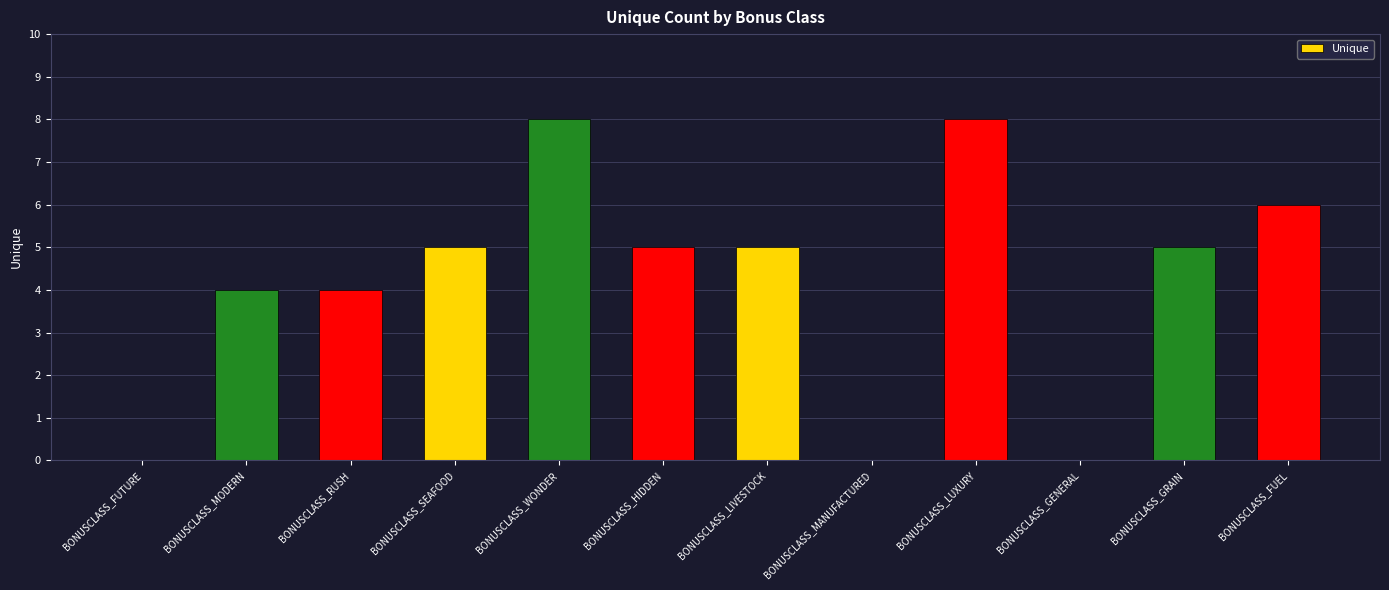

Which has a higher value, BONUSCLASS_FUTURE or BONUSCLASS_MODERN?

BONUSCLASS_MODERN